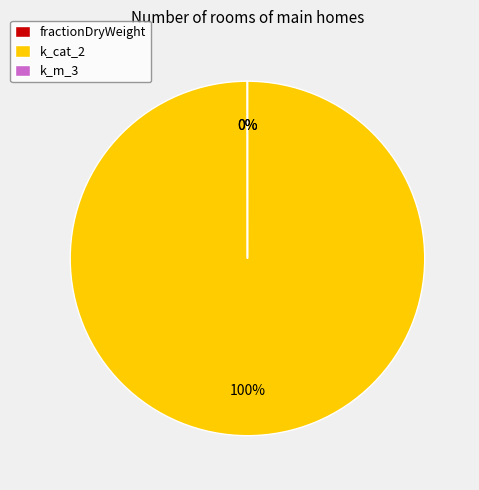

To the nearest percent, what portion does k_cat_2 represent?

100%